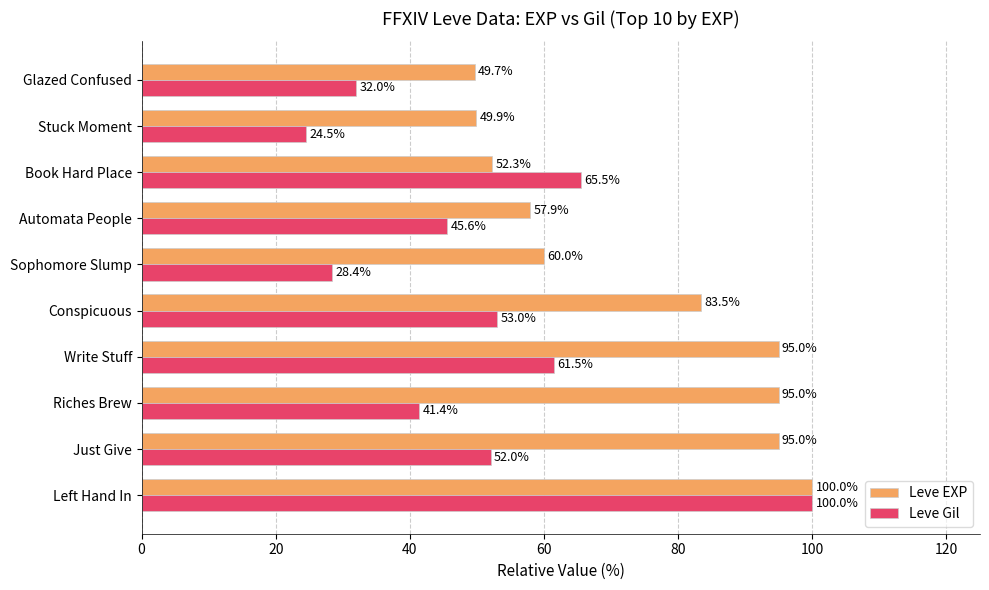

Rank the series at Write Stuff from lowest to highest value.

Leve Gil, Leve EXP